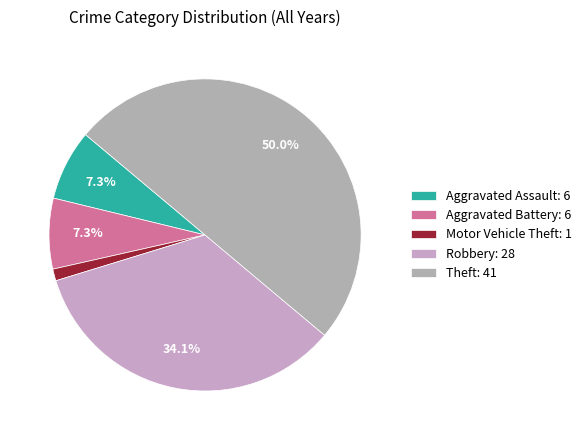

How many slices are in this pie chart?

5